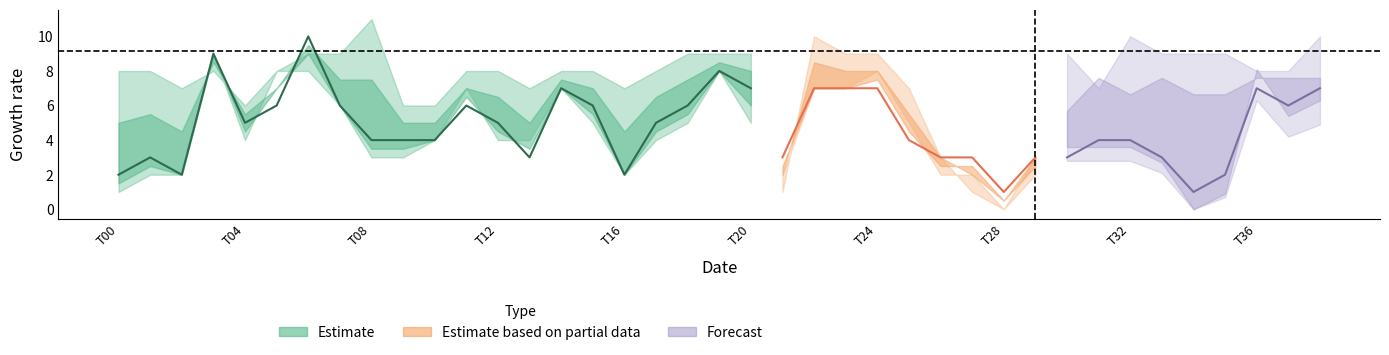

Does the chart display data point markers on the line(s)?

No